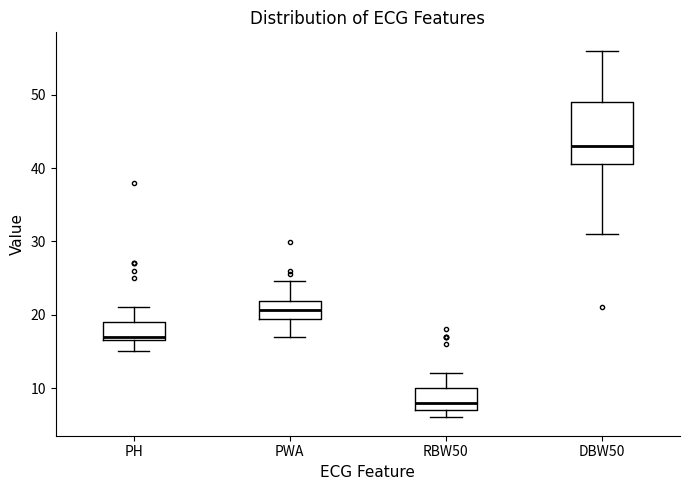

Which box has the highest median line?

DBW50